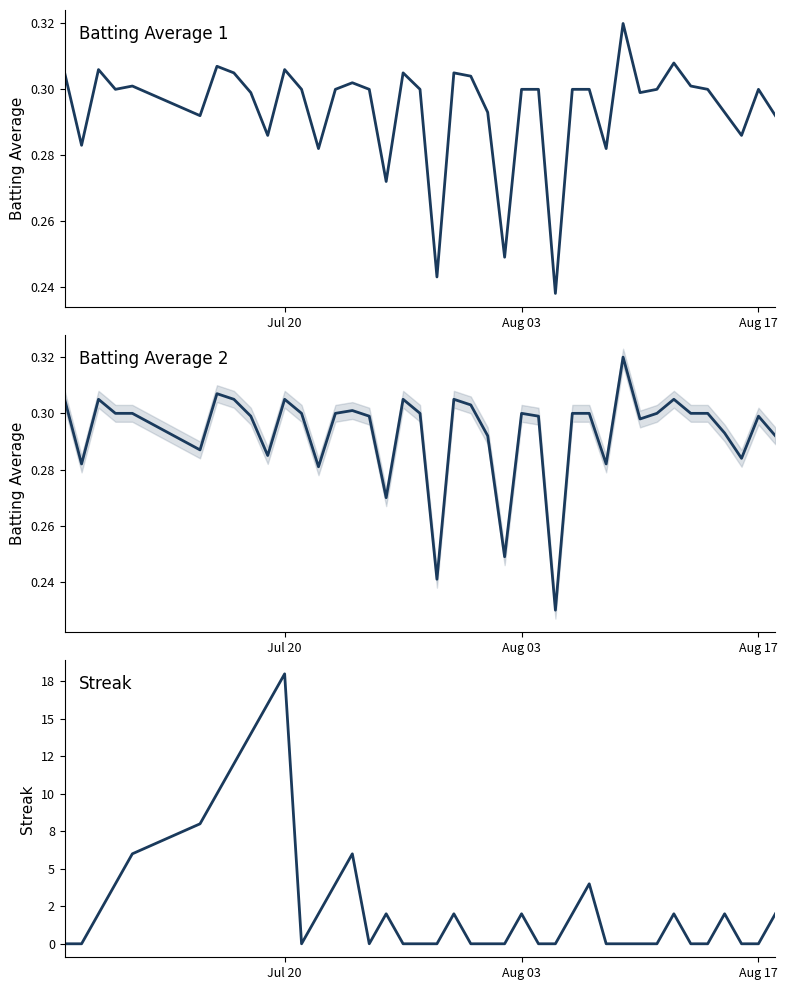

Is this an area chart (filled region under the line)?

No